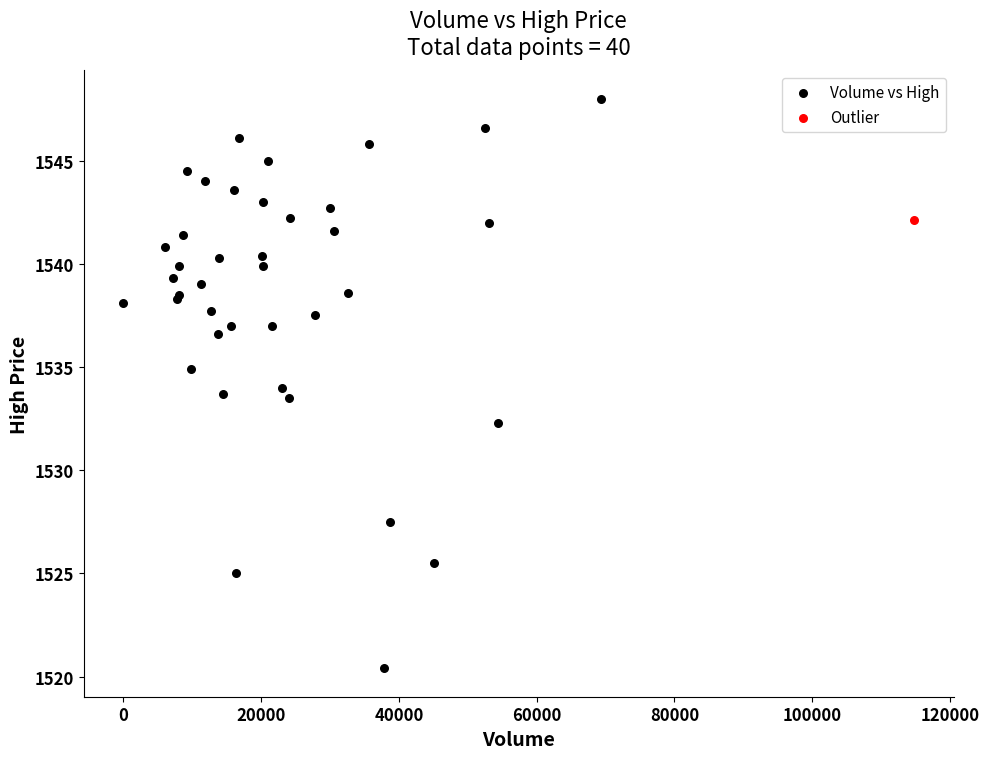

What are all the series names shown in the legend?

Volume vs High, Outlier